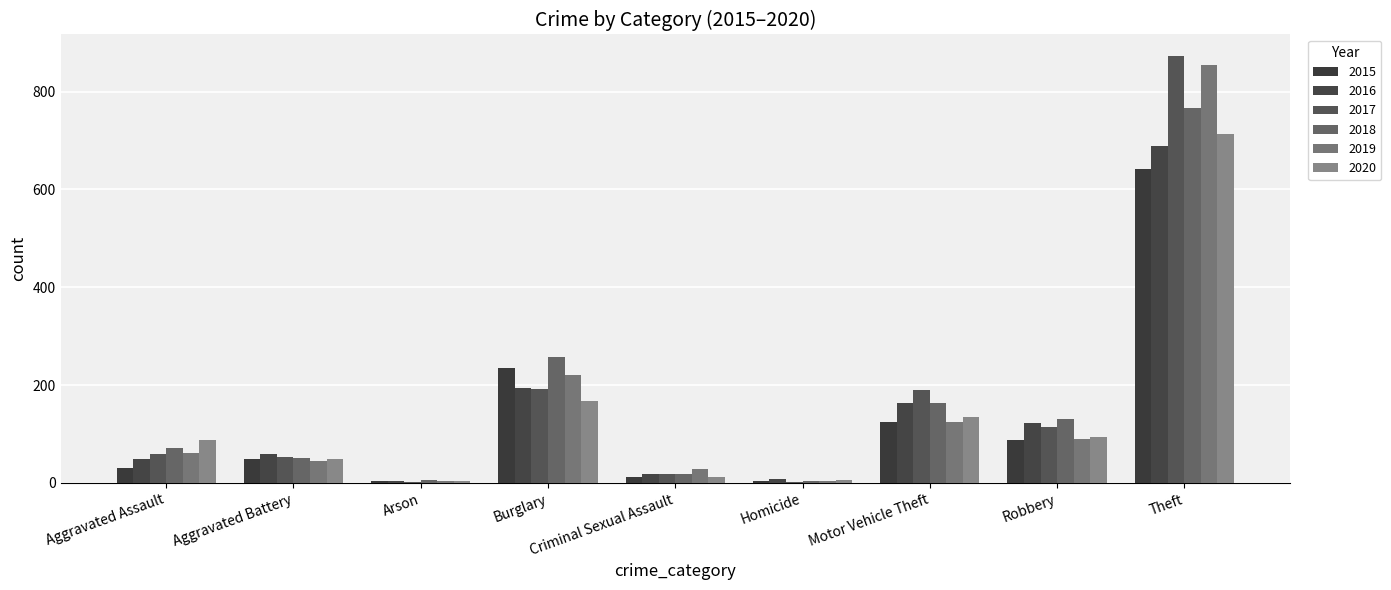

The value of 2016 at Motor Vehicle Theft is 83. True or false?

False